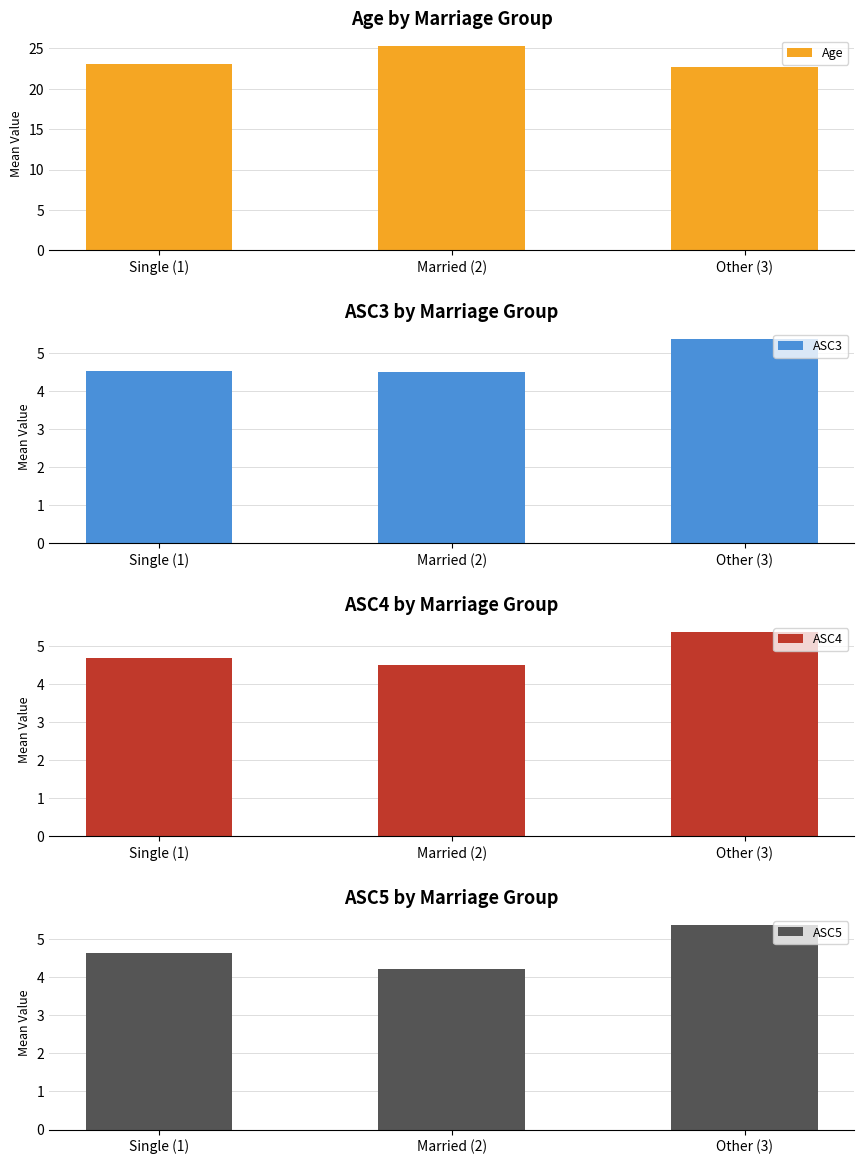

Which label corresponds to the largest value in the chart?

Married (2)